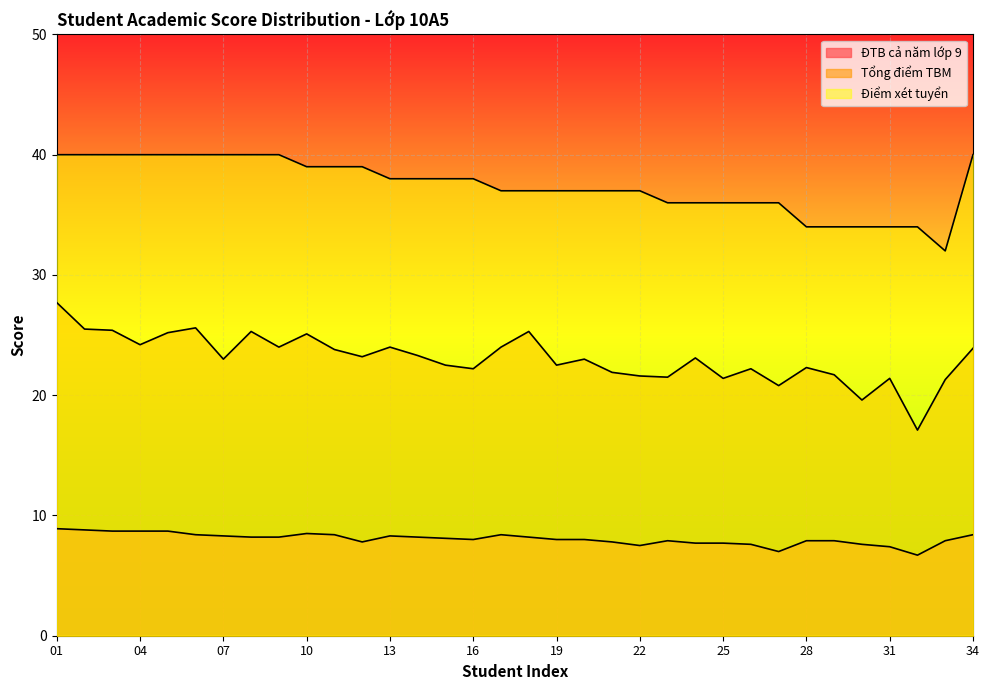

What are all the series names shown in the legend?

ĐTB cả năm lớp 9, Tổng điểm TBM, Điểm xét tuyển